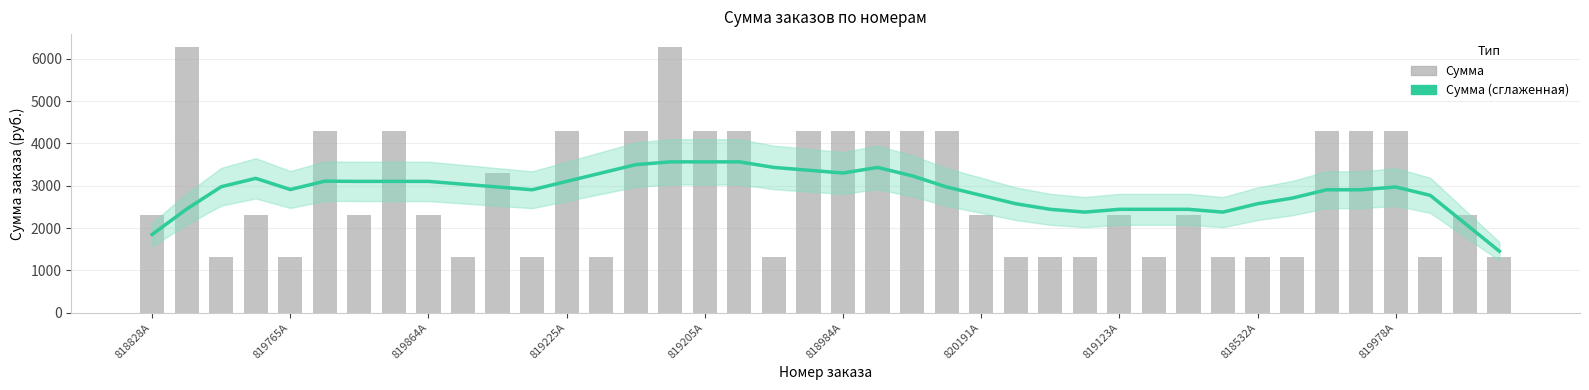

How many groups of bars are there?

40